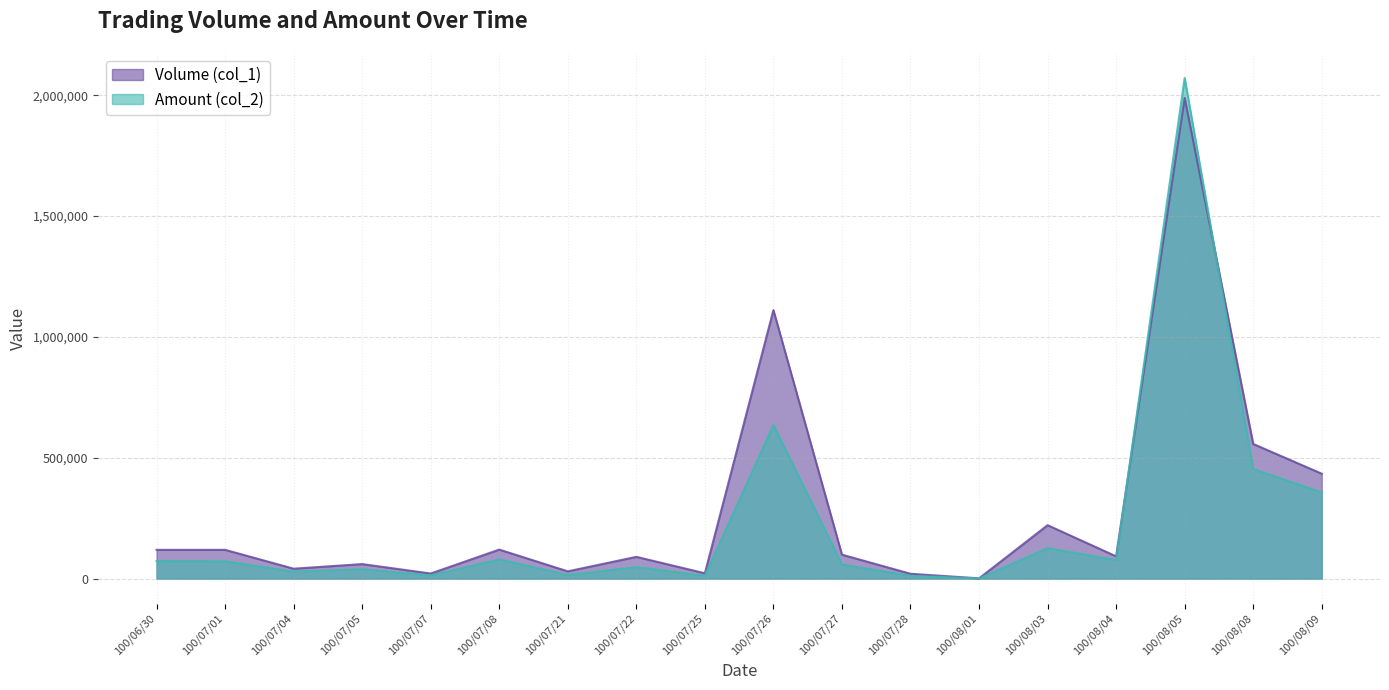

List the series in order of their overall mean, lowest first.

Amount (col_2), Volume (col_1)